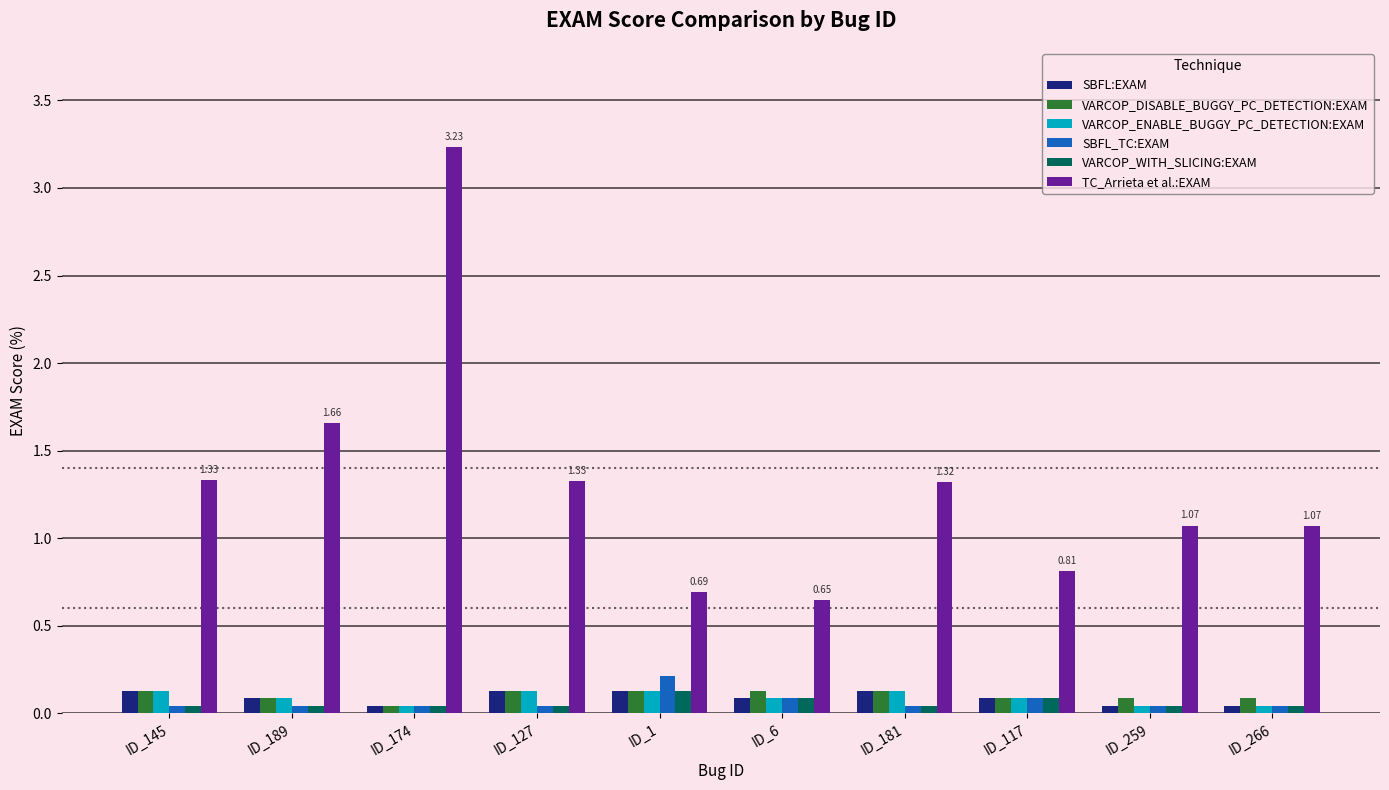

What is the sum of all VARCOP_ENABLE_BUGGY_PC_DETECTION:EXAM values?

0.9